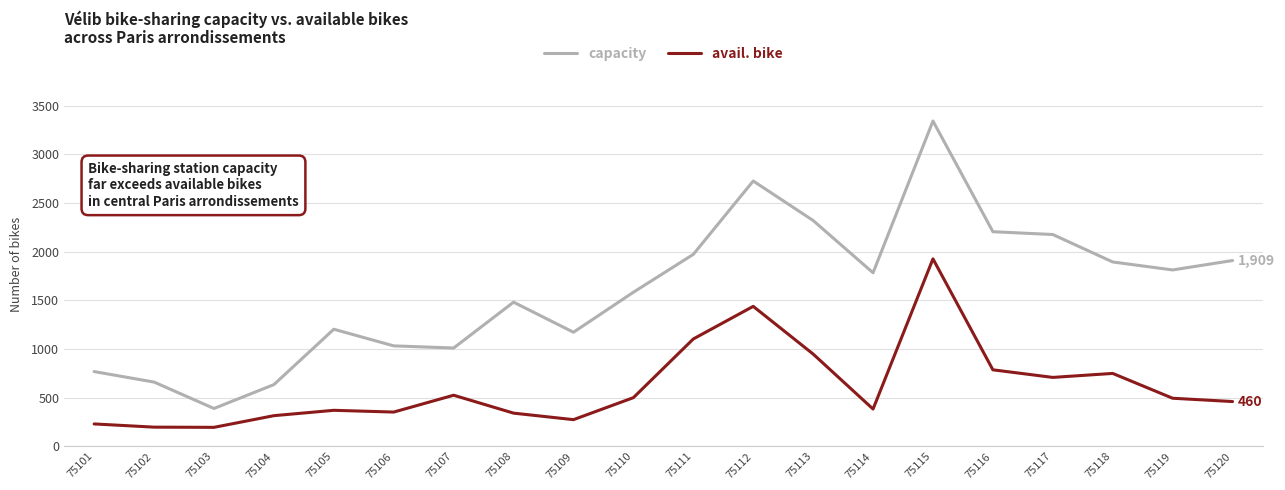

Between 75104 and 75117, which series saw the biggest shift?

capacity